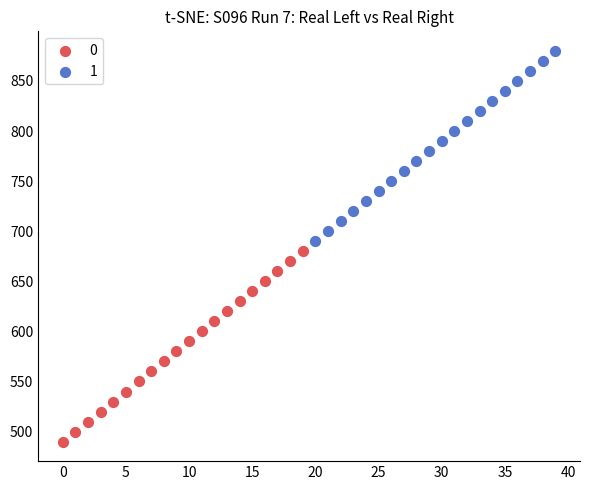

What are all the series names shown in the legend?

0, 1